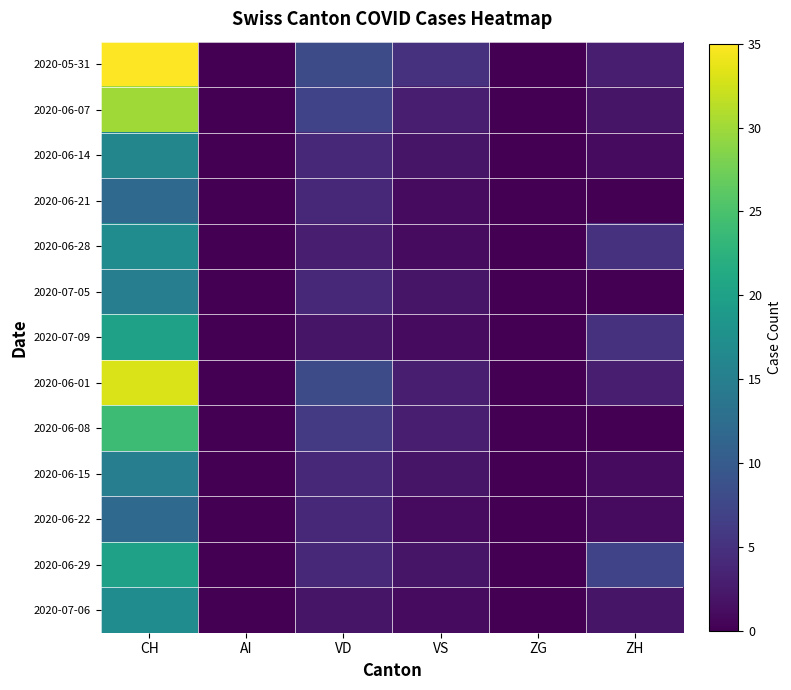

Count the number of data series in this chart.

13